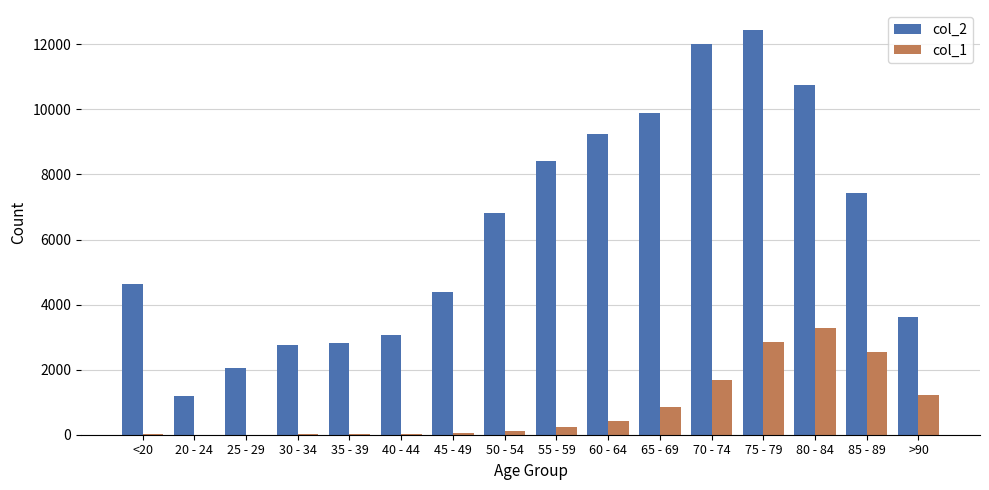

Which label corresponds to the largest value in the chart?

75 - 79